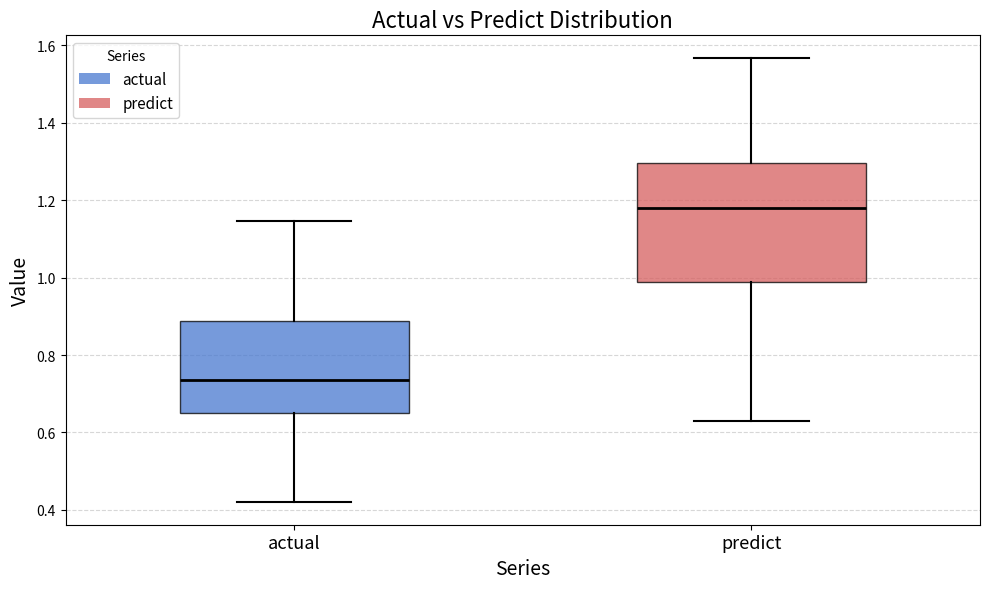

Which box is the tallest, from its lower edge to its upper edge?

predict